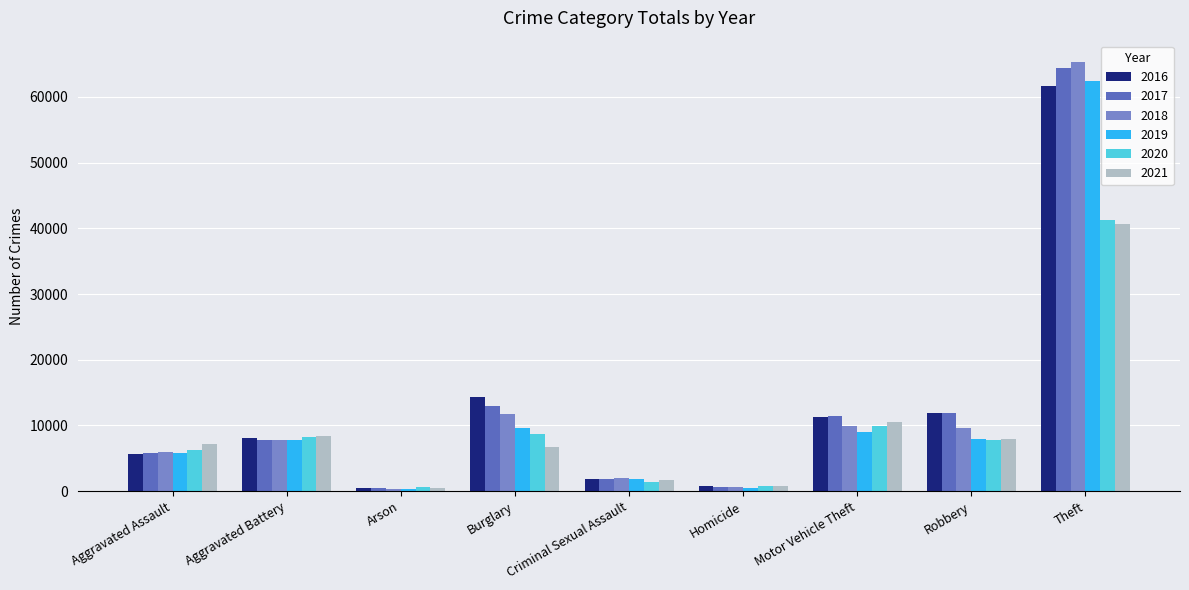

Is the value of 2021 at Burglary greater than the value of 2016 at Aggravated Battery?

No